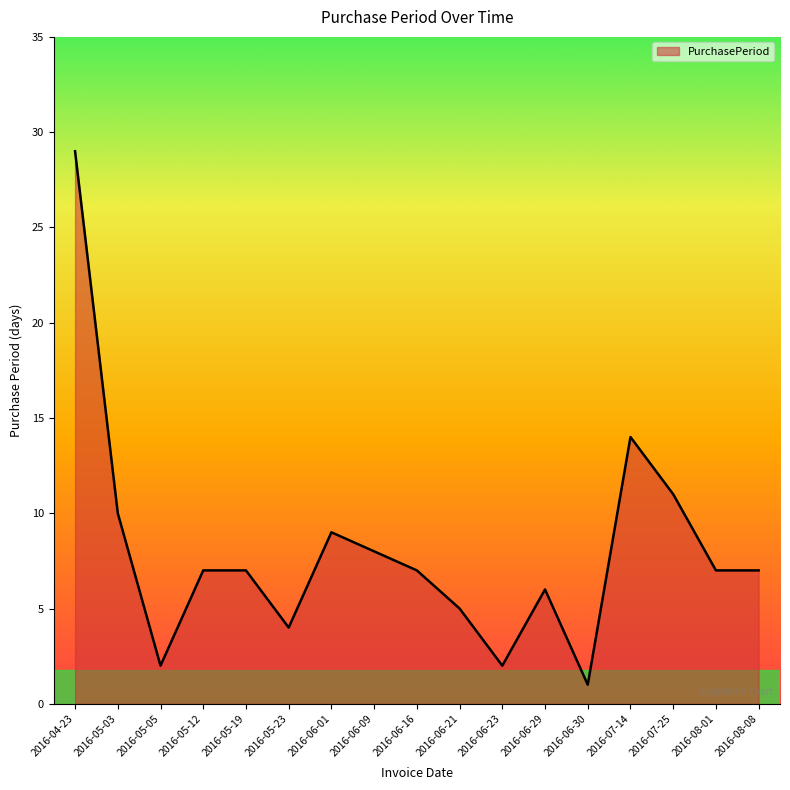

What is the change in value from 2016-06-16 to 2016-06-23?

-5